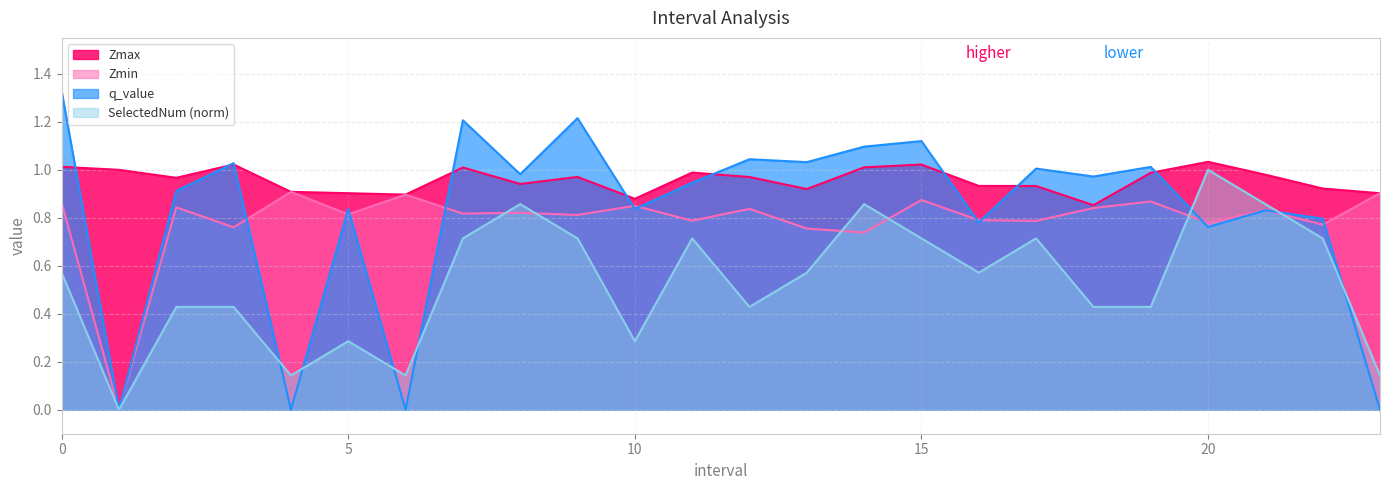

Does the chart display data point markers on the line(s)?

No